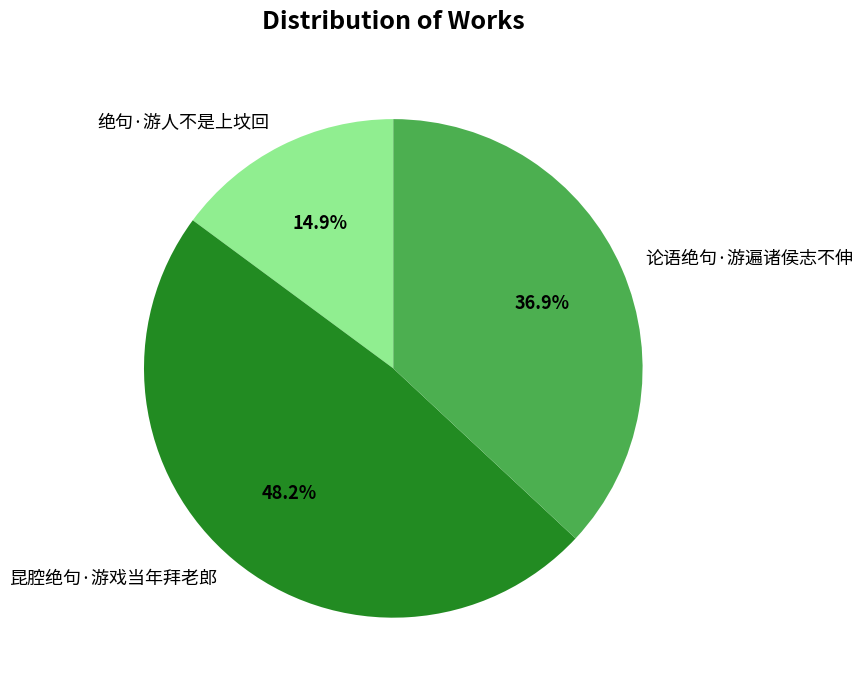

Which slice is the smallest?

绝句·游人不是上坟回